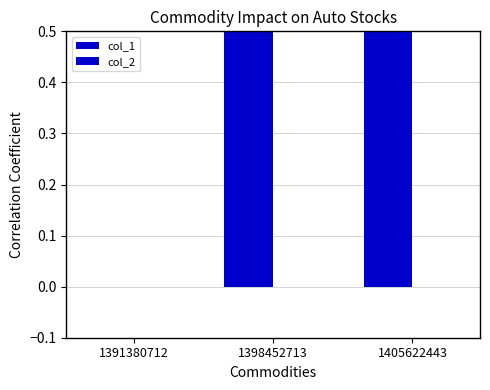

Reading left to right, extract all data points from this chart.

col_1: 1391380712=0	1398452713=1	1405622443=1
col_2: 1391380712=0	1398452713=0	1405622443=0